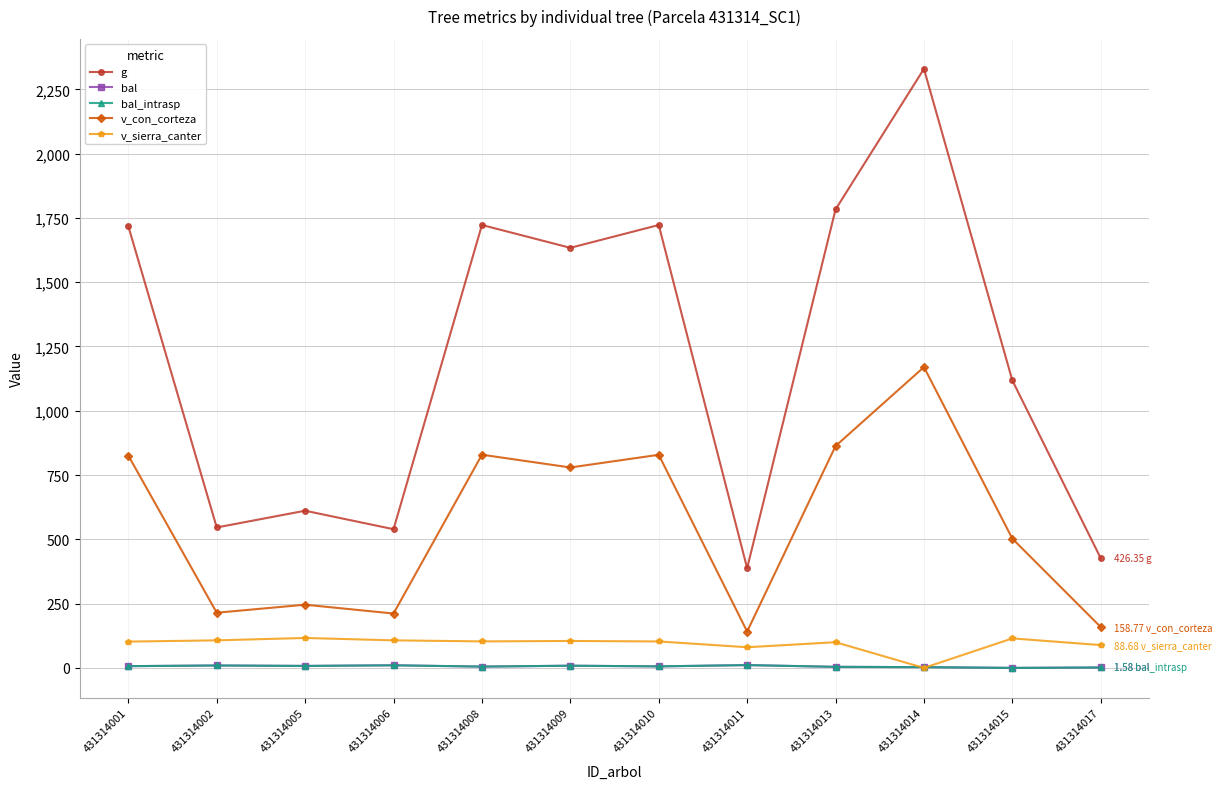

Does the chart have visible grid lines?

Yes